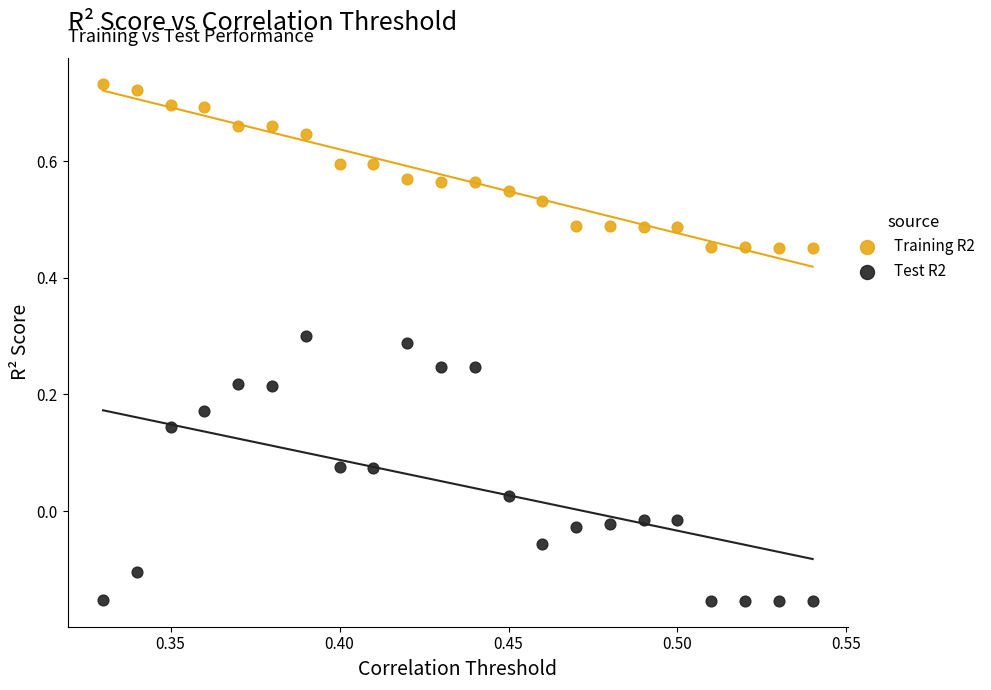

Across all data points, what is the range of Y values (max minus min)?

0.9